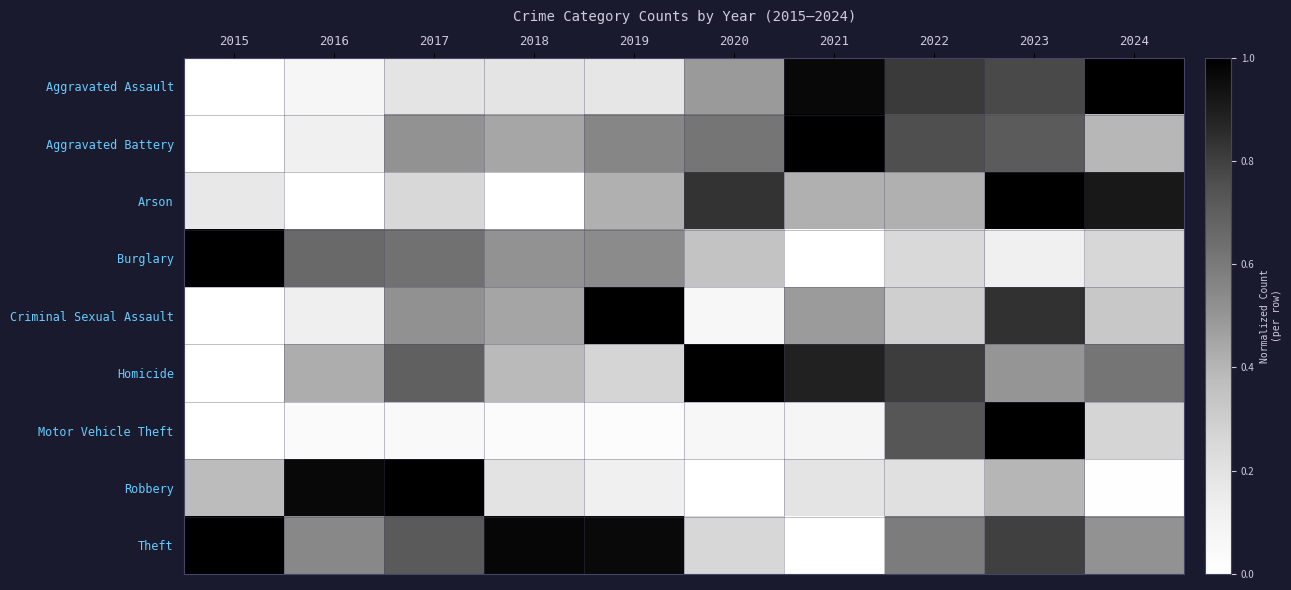

Which label corresponds to the largest value in the chart?

2024